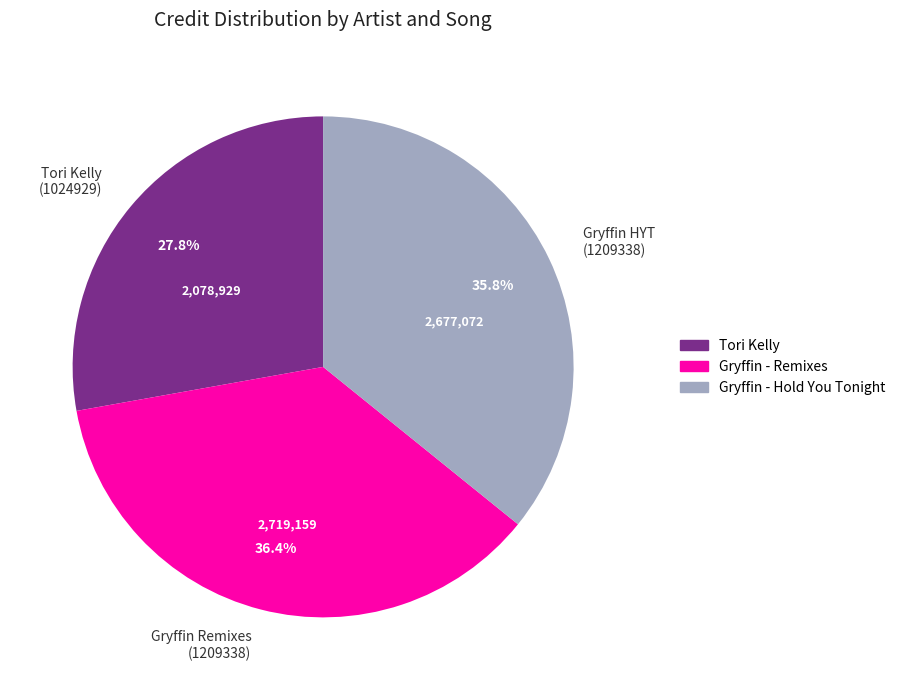

Does Gryffin HYT (1209338) account for over 50% of the chart?

No